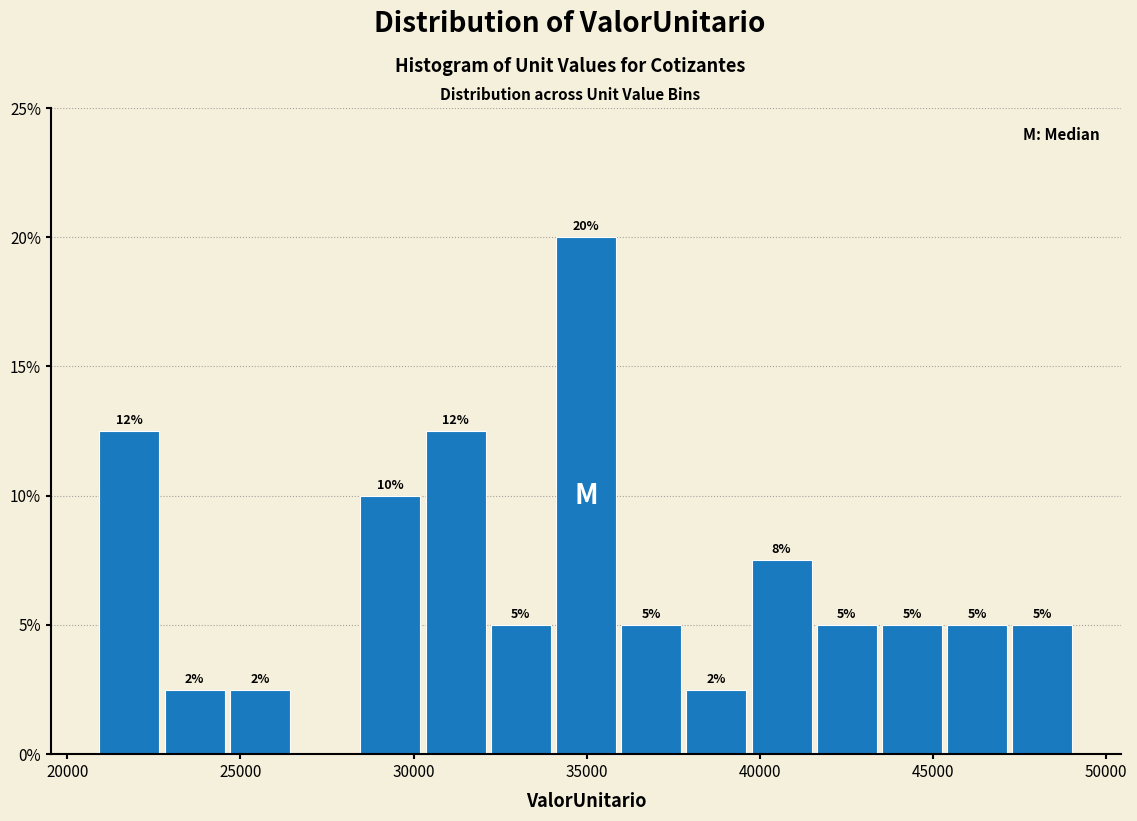

Read against the x-axis, roughly where is the centre of the tallest bar?

35000